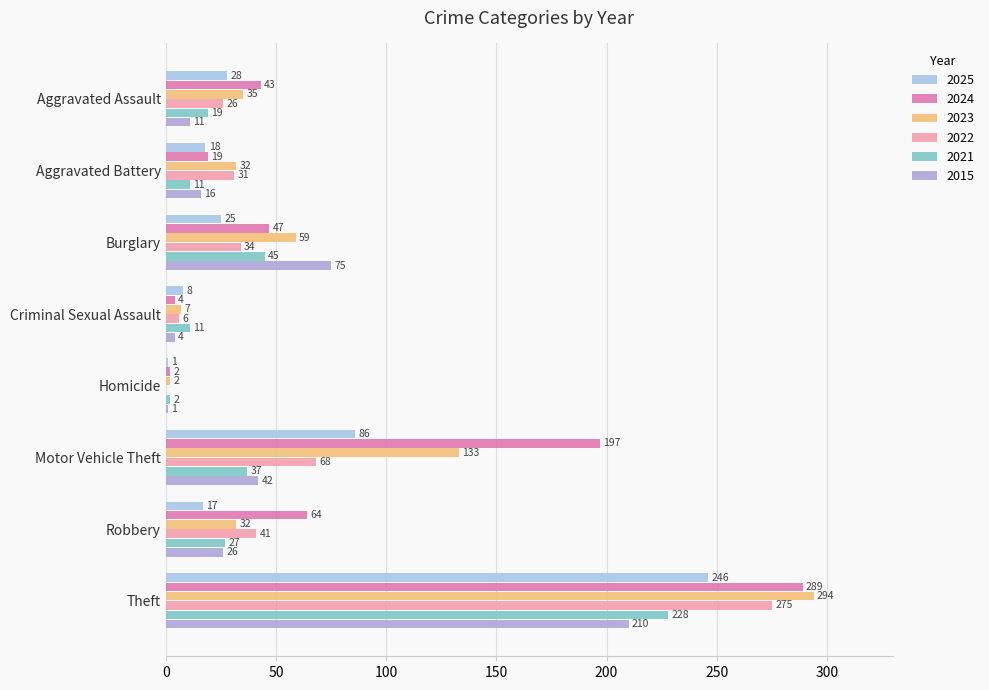

At which category is the sum across all series the highest?

Theft